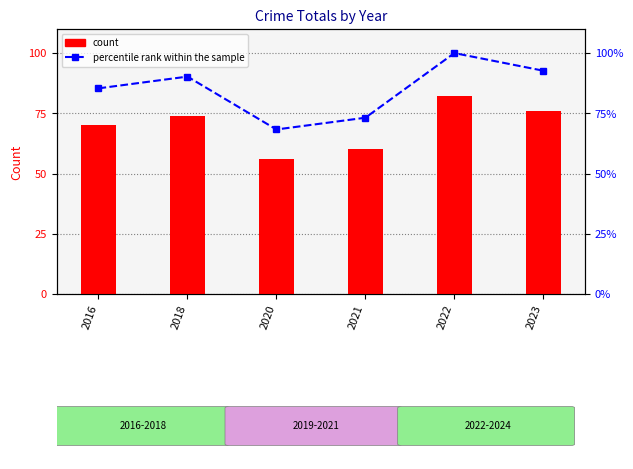

What is the average value of the percentile rank within the sample series?

85.0